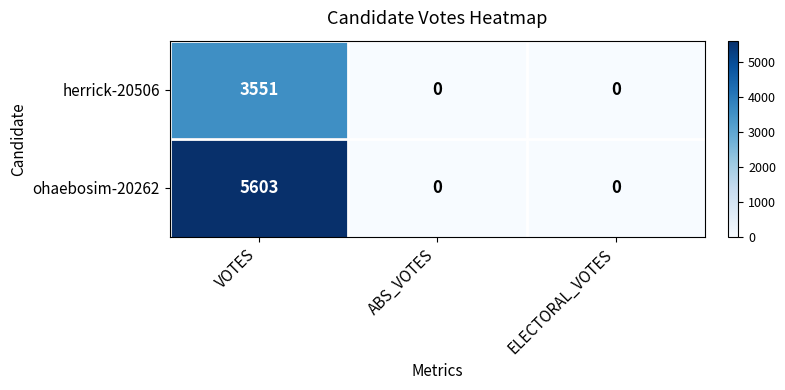

What is the highest value of the ohaebosim-20262 series?

5603